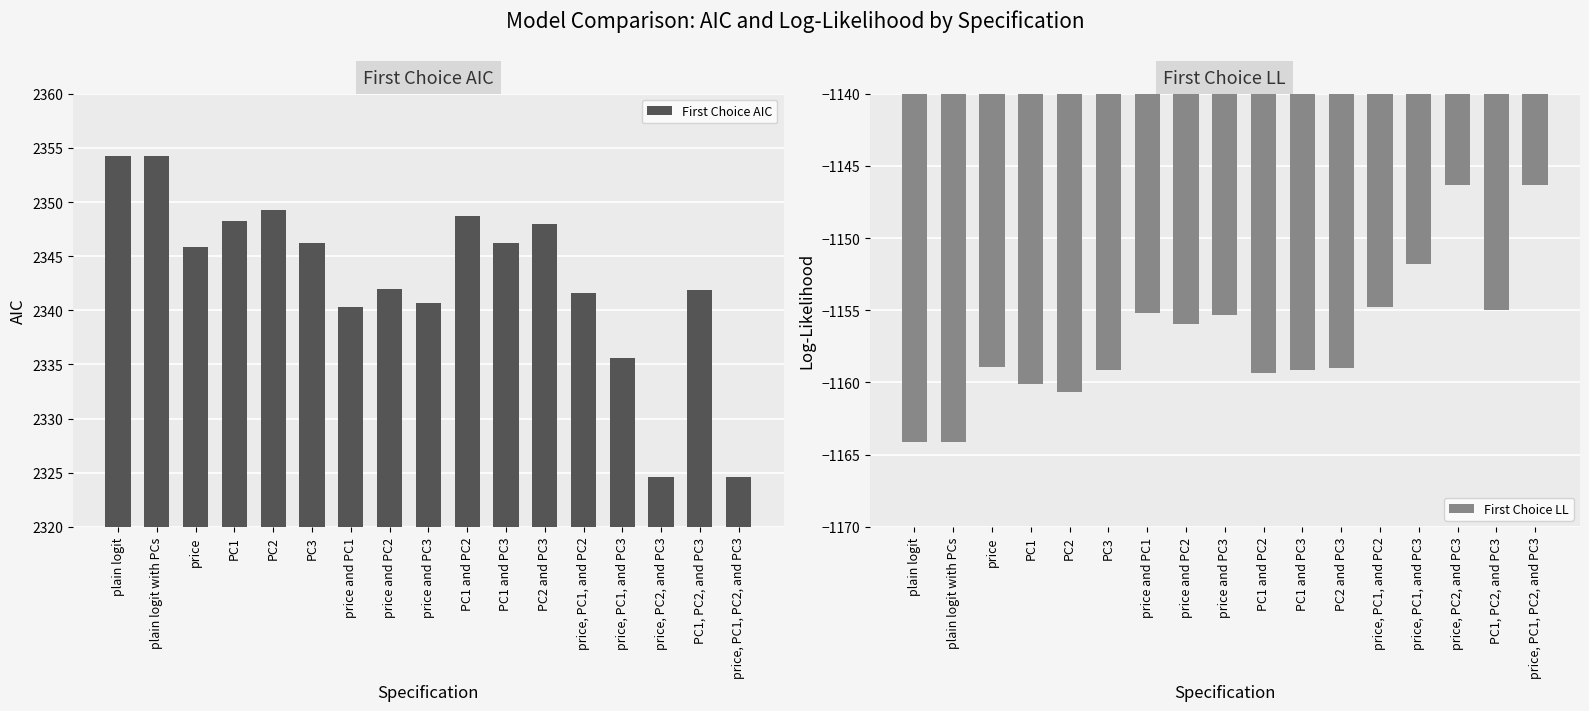

Are the bars grouped side by side (vs. stacked)?

Yes